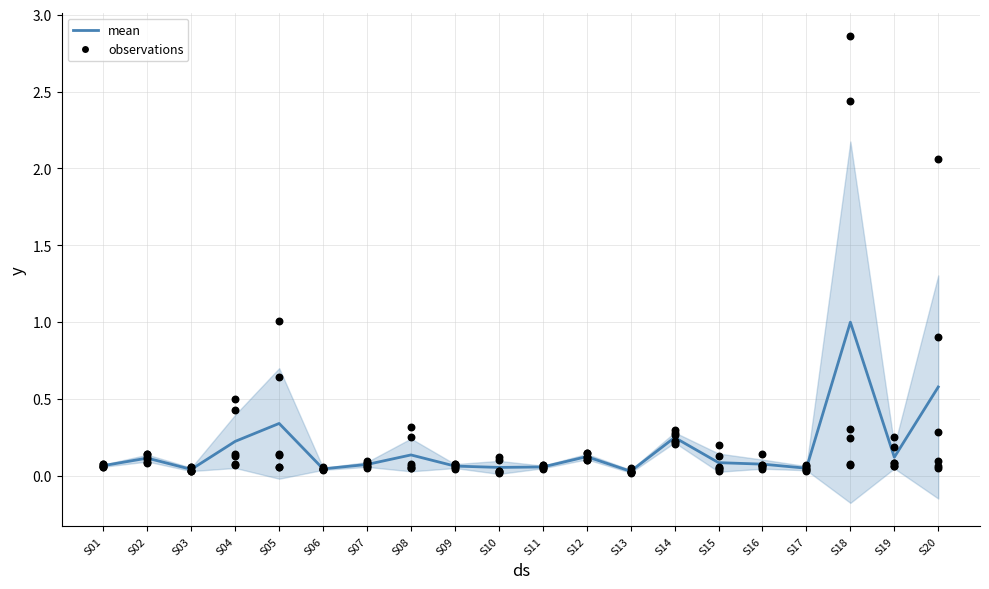

Is the value of Ch3 at S05 greater than the value of Ch6 at S10?

Yes